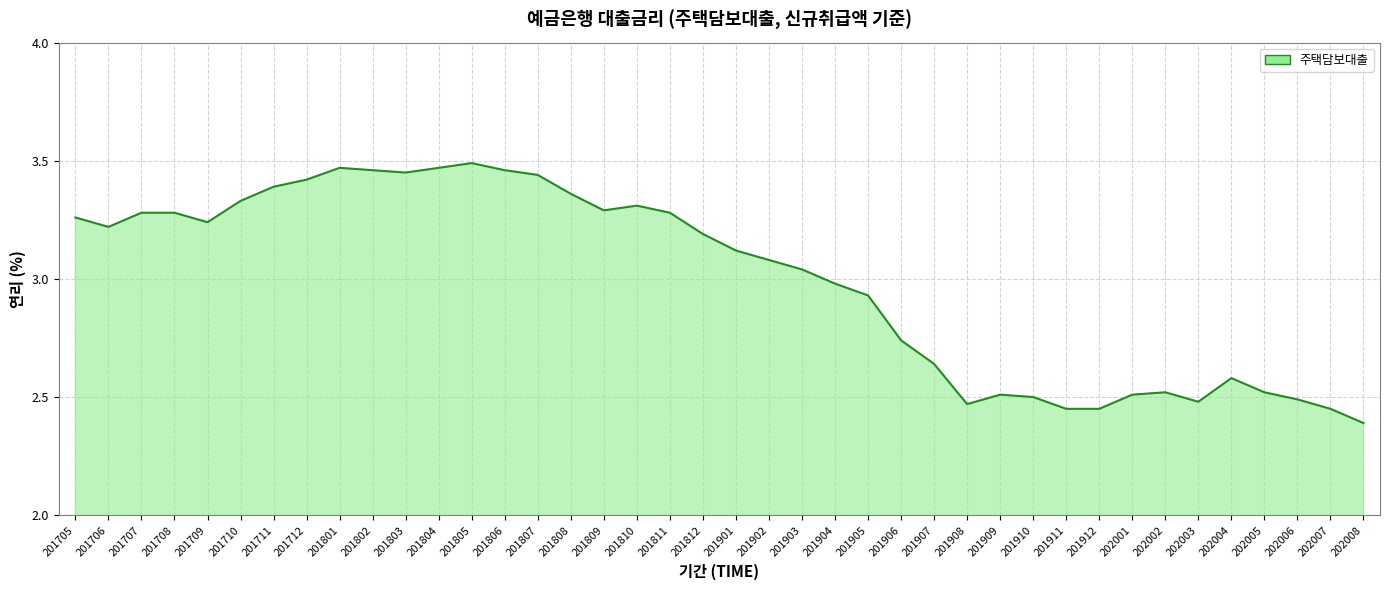

What is the difference between the maximum and minimum values?

1.1